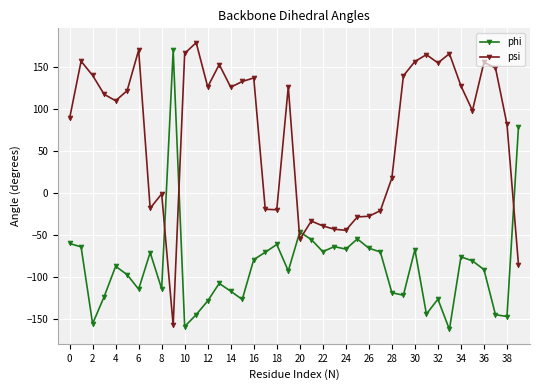

What is the difference between the second highest and second lowest values in the psi series?

255.5